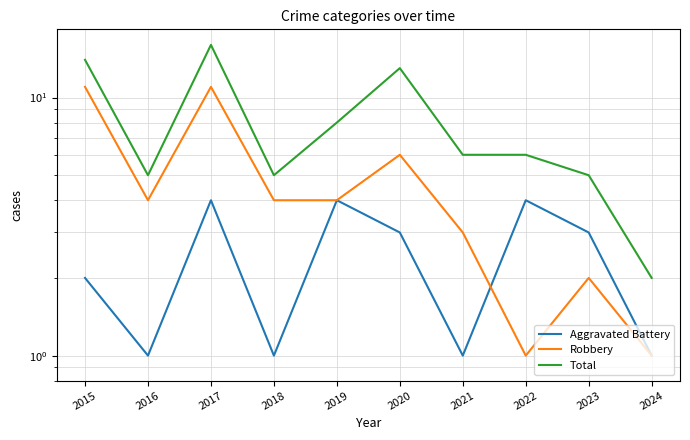

Which has a higher value, 2016 or 2021?

2016